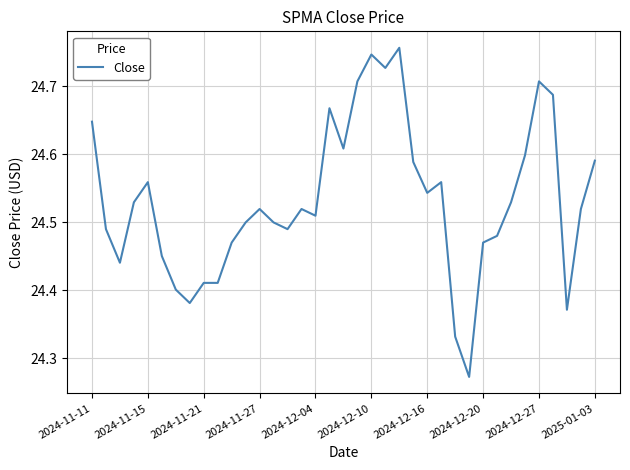

What is the difference between the maximum and minimum values?

0.5